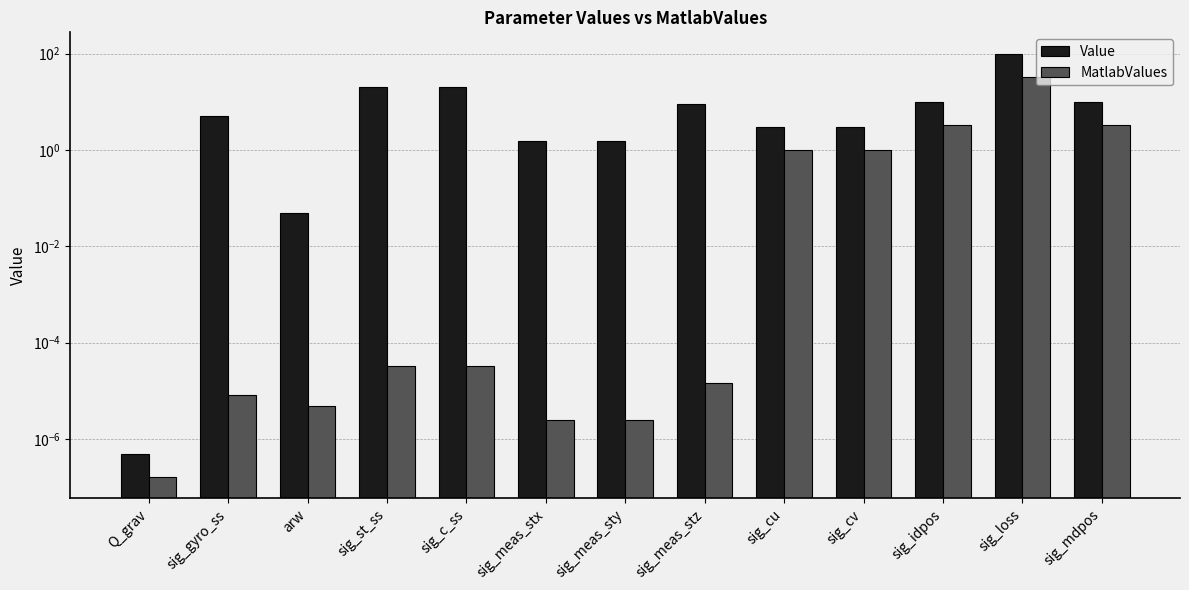

Which series has the largest total across all categories?

Value